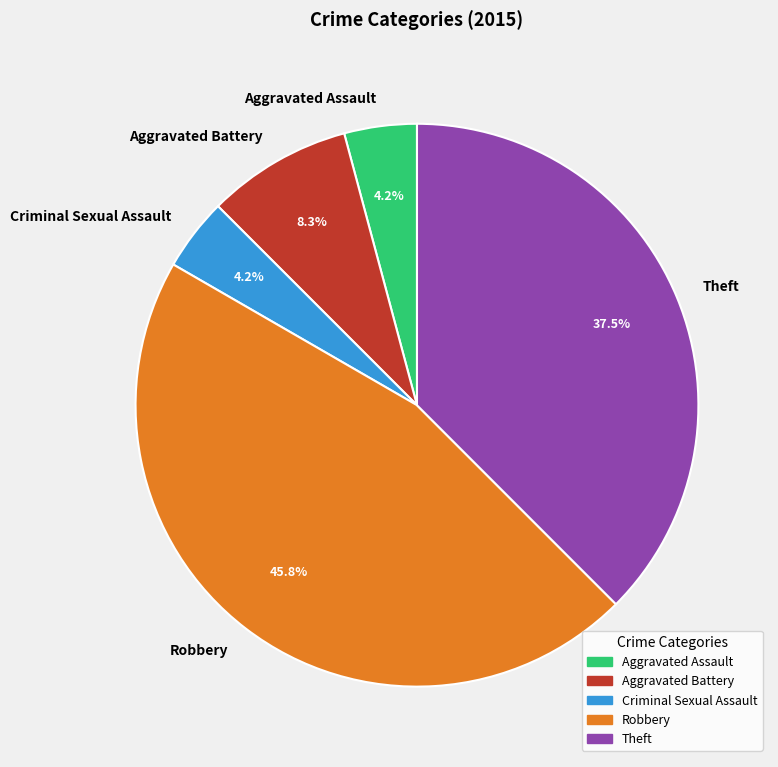

What is the largest slice in the pie chart?

Robbery